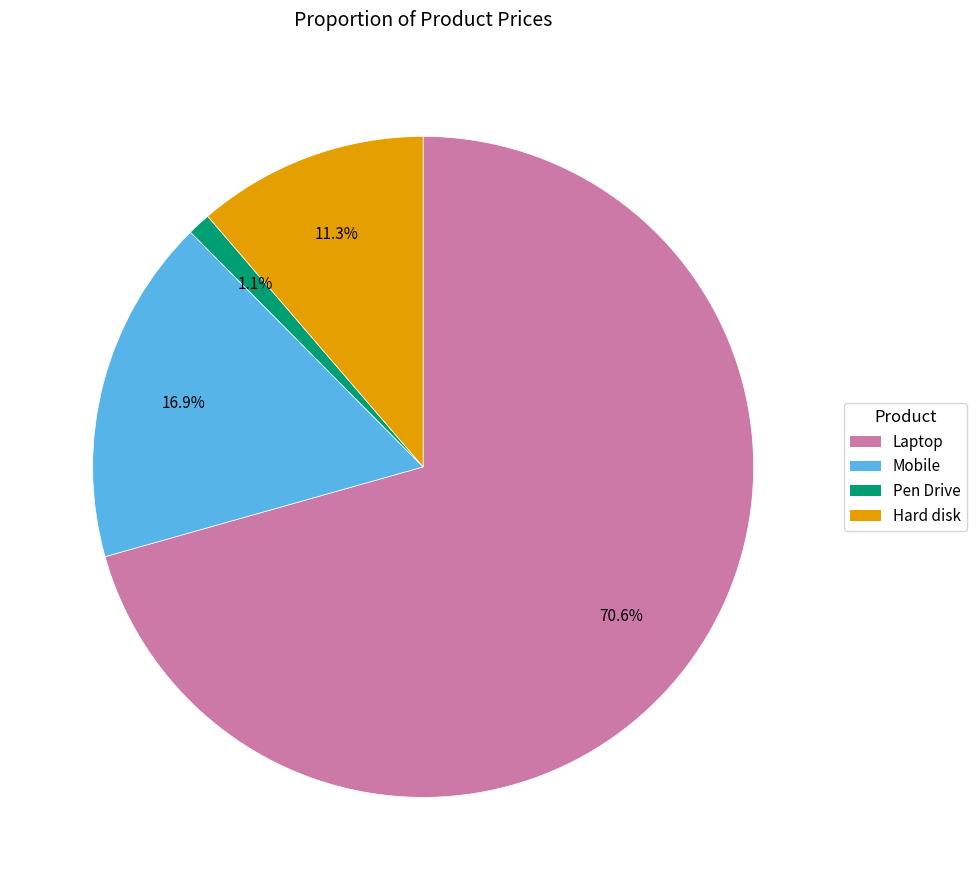

Is it true that Mobile is 17% of the pie?

True